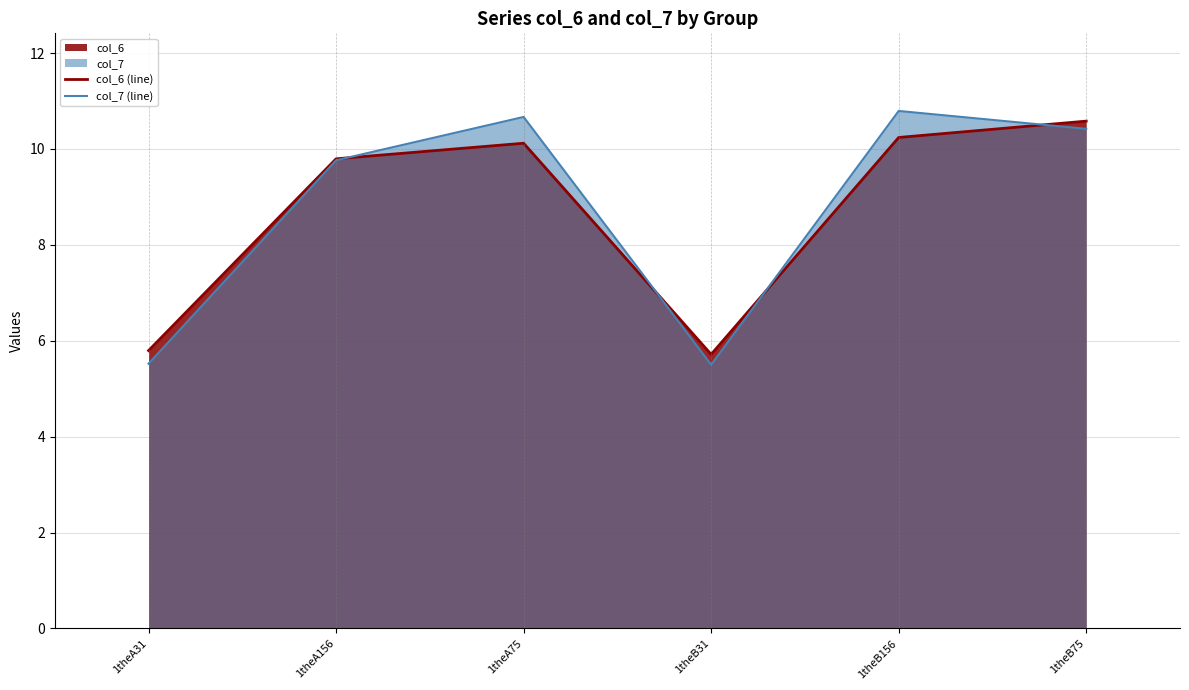

What is the value of the col_7 (line) point at the 1st from the left?

5.5